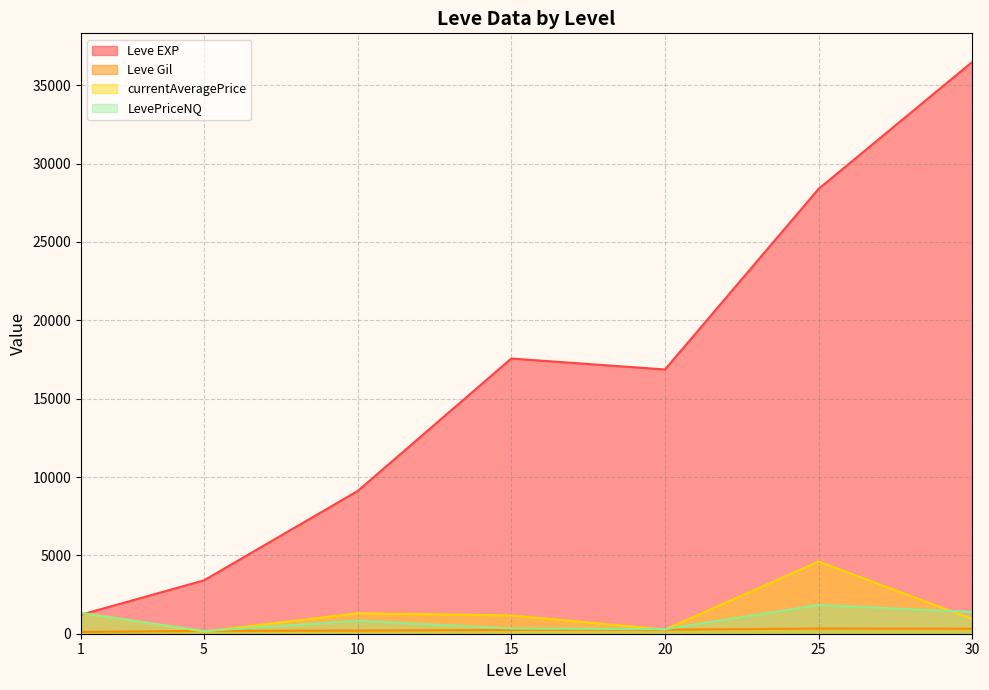

At which category is the sum across all series the highest?

30